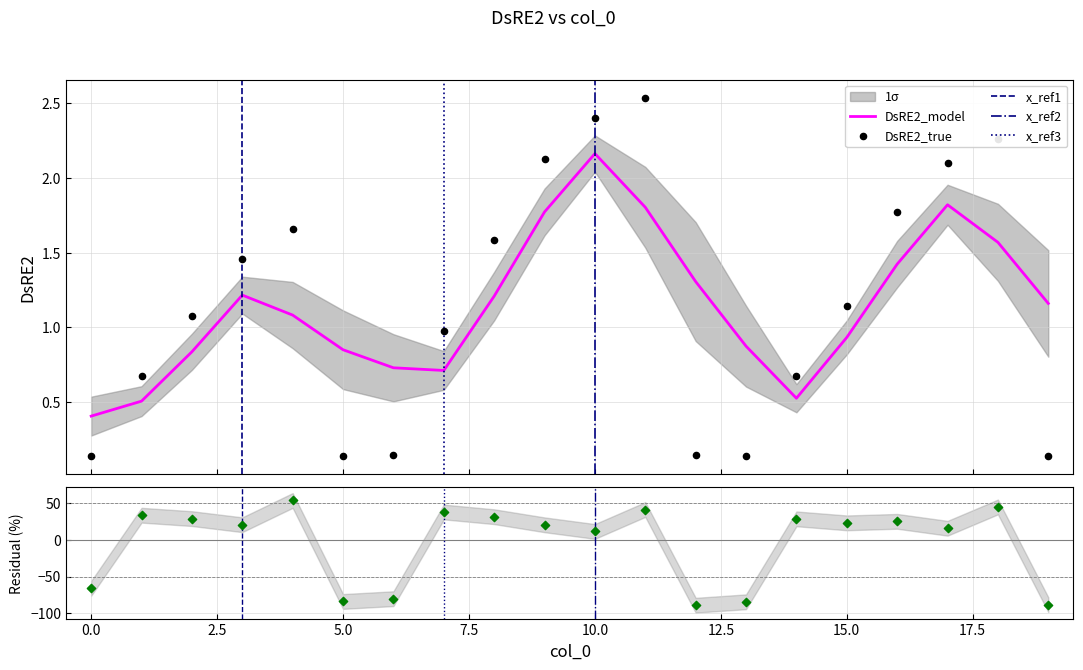

Approximately how many times larger is the value at 9 compared to 17?

1.0